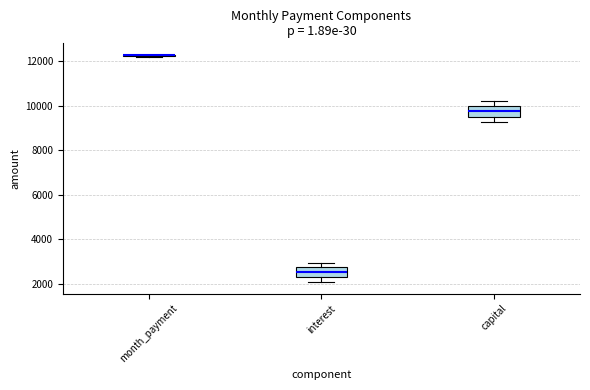

Reading left to right, transcribe this box plot: for each box, give where its median line is, the range the box spans, and where its two whiskers end, as read against the y-axis. The values are not printed on the chart, so give them approximately, as read against the axis.

month_payment: box collapsed to a line at 12200, whiskers 12200 to 12200
interest: median 2600, box 2200 to 2800, whiskers 2000 to 3000
capital: median 9800, box 9600 to 10000, whiskers 9200 to 10200